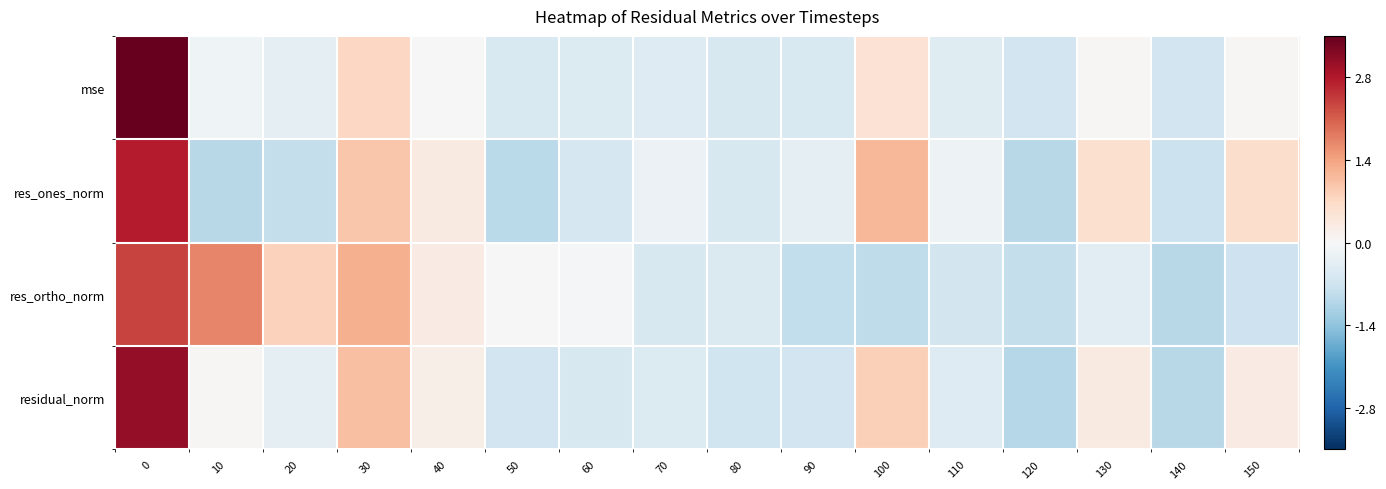

Reading left to right, extract all data points from this chart.

mse: 0=3.5	10=-0.1	20=-0.4	30=0.7	40=-0.0	50=-0.5	60=-0.5	70=-0.4	80=-0.6	90=-0.5	100=0.5	110=-0.4	120=-0.7	130=0.1	140=-0.7	150=0.0
res_ones_norm: 0=2.8	10=-1.0	20=-0.8	30=1.0	40=0.3	50=-1.0	60=-0.6	70=-0.2	80=-0.6	90=-0.3	100=1.2	110=-0.2	120=-1.0	130=0.6	140=-0.8	150=0.6
res_ortho_norm: 0=2.4	10=1.7	20=0.8	30=1.3	40=0.3	50=-0.0	60=-0.0	70=-0.6	80=-0.5	90=-0.9	100=-0.9	110=-0.6	120=-0.8	130=-0.4	140=-1.0	150=-0.7
residual_norm: 0=3.1	10=0.0	20=-0.3	30=1.1	40=0.2	50=-0.7	60=-0.6	70=-0.5	80=-0.7	90=-0.7	100=0.8	110=-0.5	120=-1.0	130=0.3	140=-1.0	150=0.3